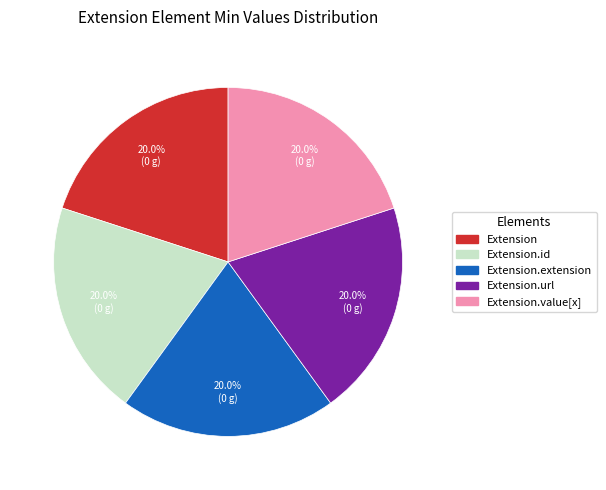

Is there any slice that represents more than half of the pie?

No